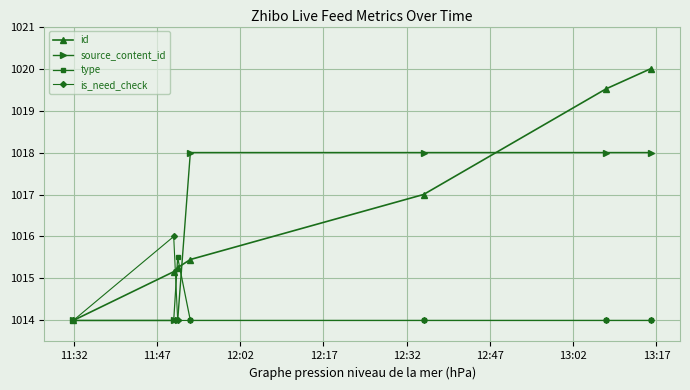

What is the maximum value for id?

1020.0